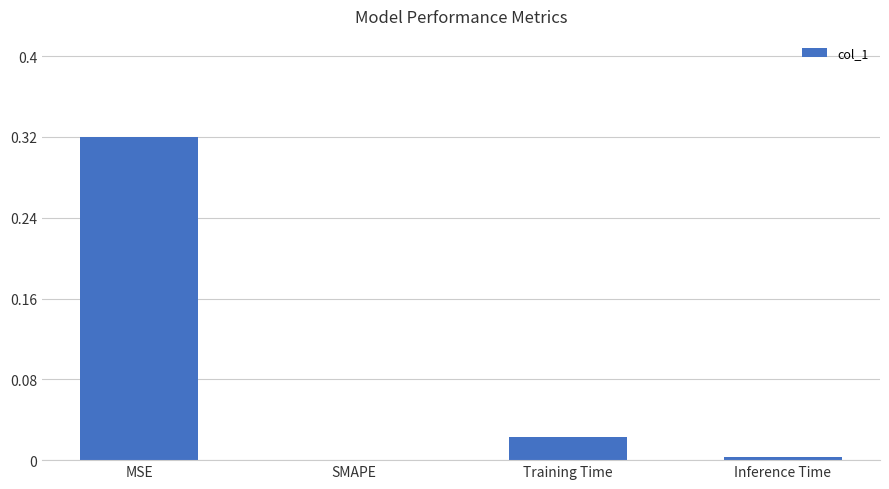

Is it true that the value at Inference Time is 0.0?

True